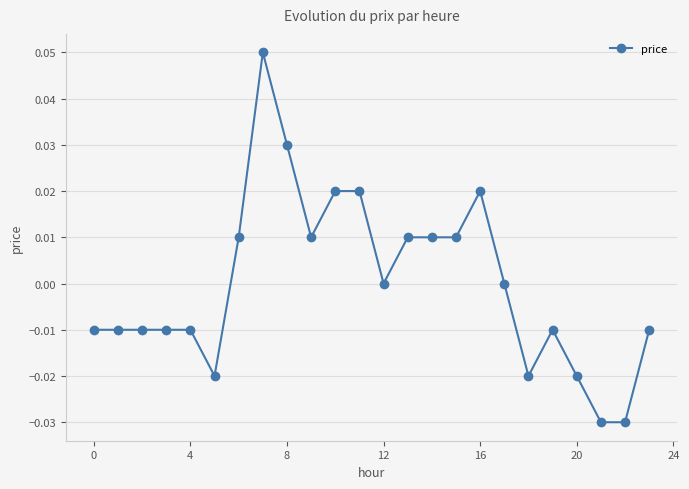

Count the values in the range 0 to 1.

12